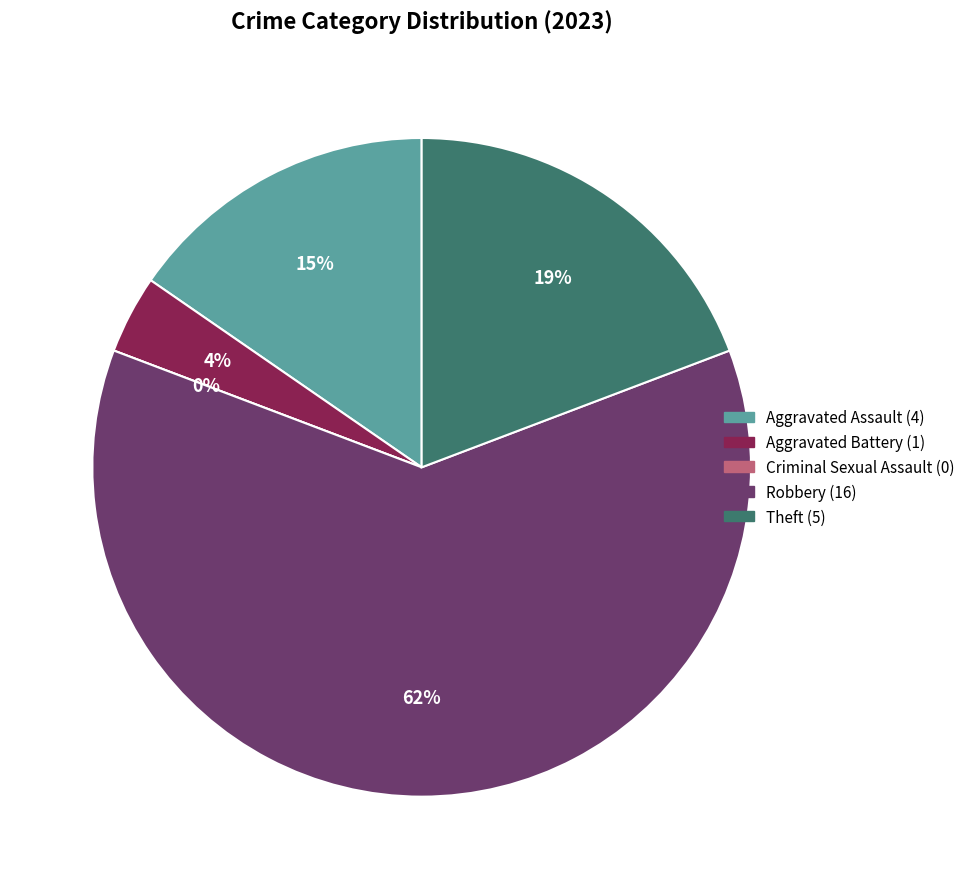

Is the sum of Criminal Sexual Assault and Theft greater than half?

No